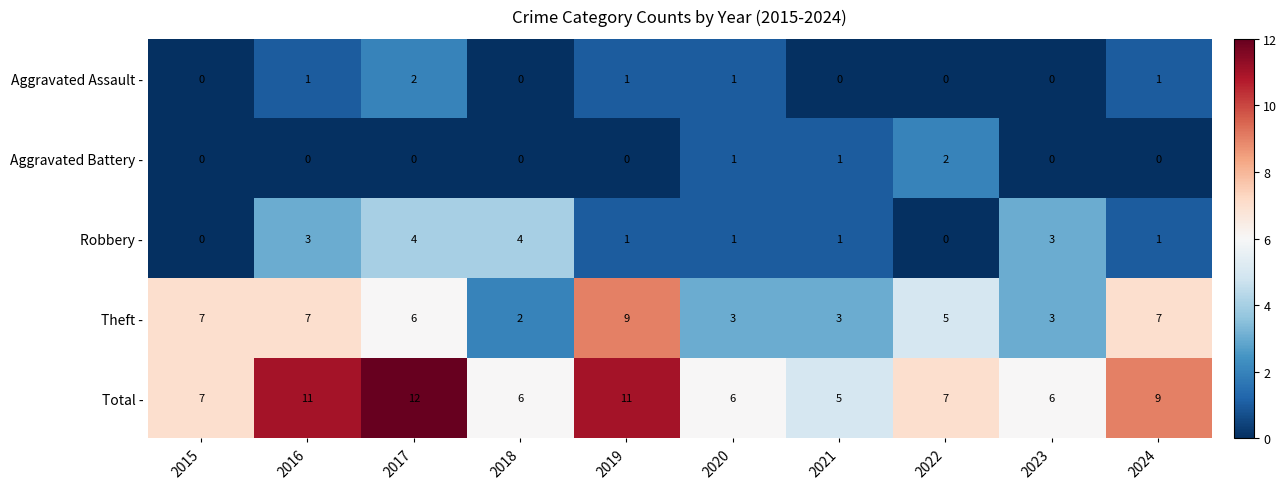

True or false: Robbery - has a value of 2 at 2019.

False